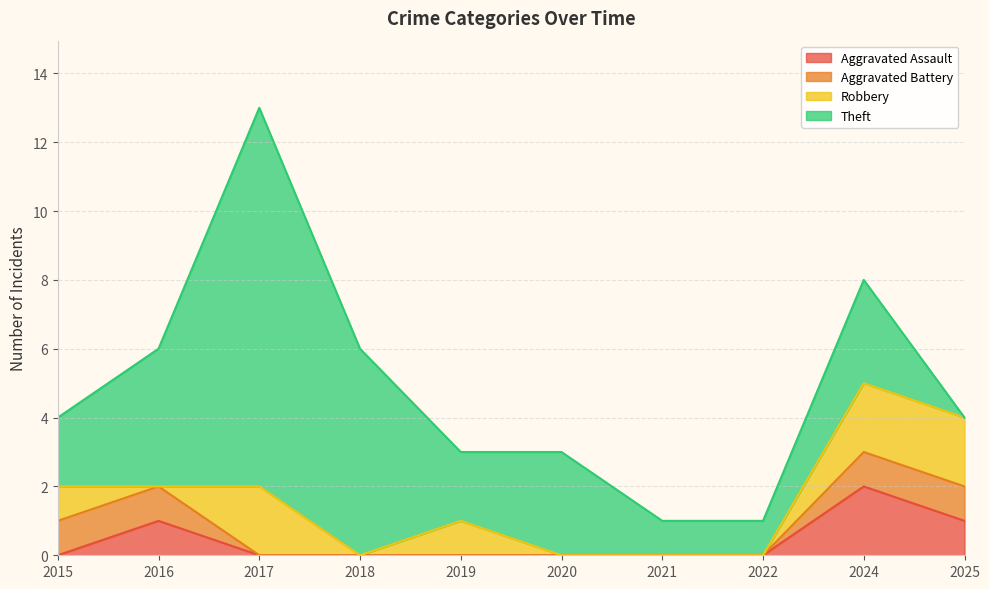

Rank the categories by Aggravated Assault value from highest to lowest.

2024, 2016, 2025, 2015, 2017, 2018, 2019, 2020, 2021, 2022